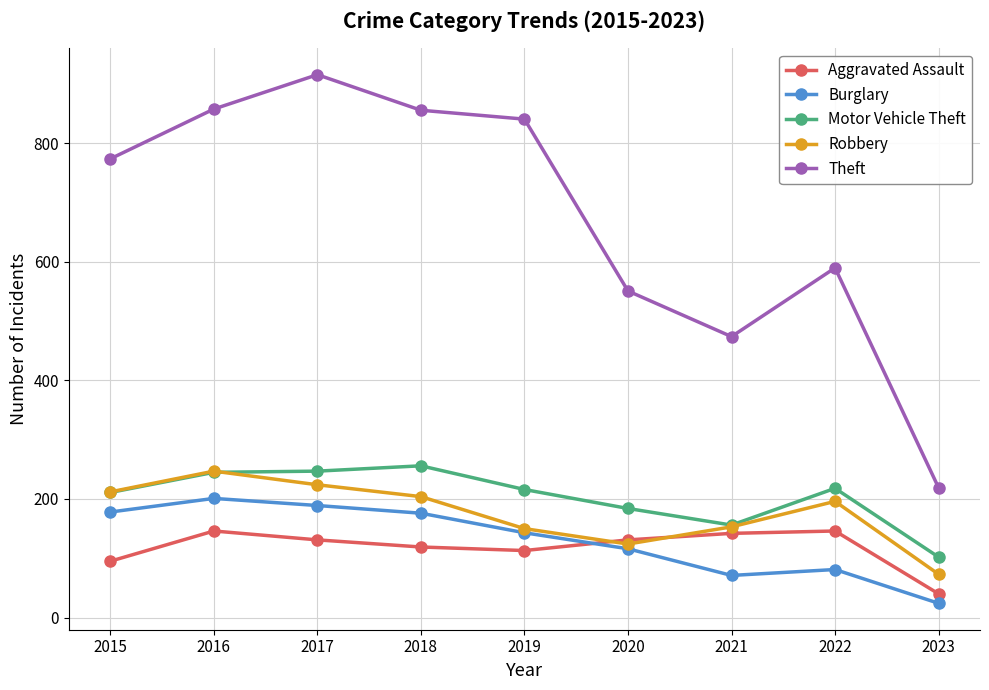

True or false: Motor Vehicle Theft and Burglary cross at least once.

False